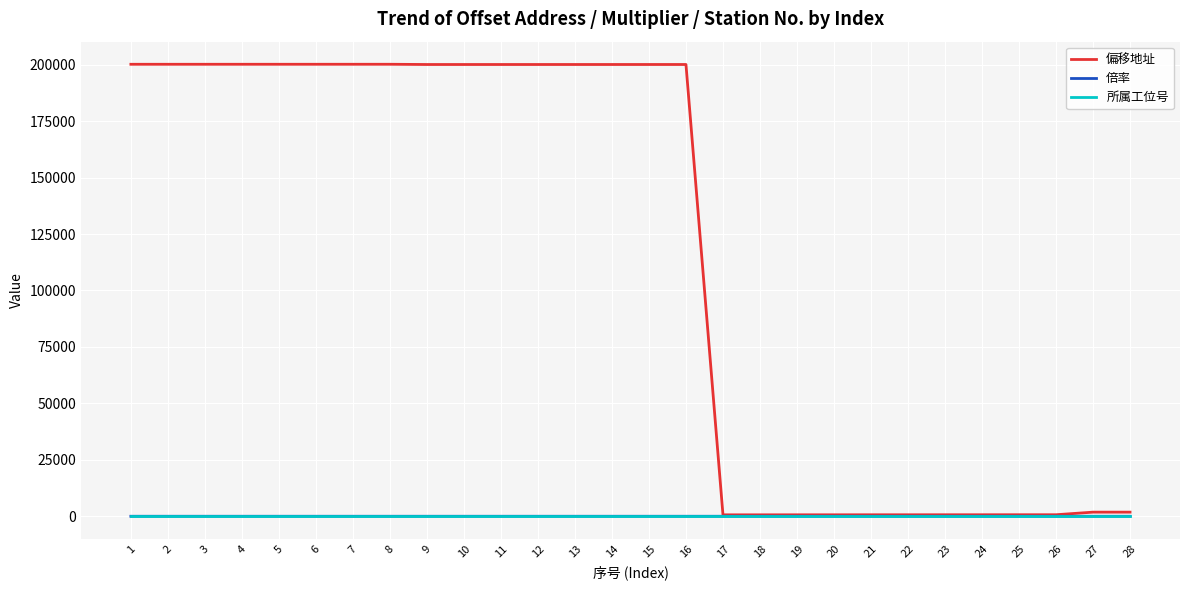

What is the greatest value displayed?

200207